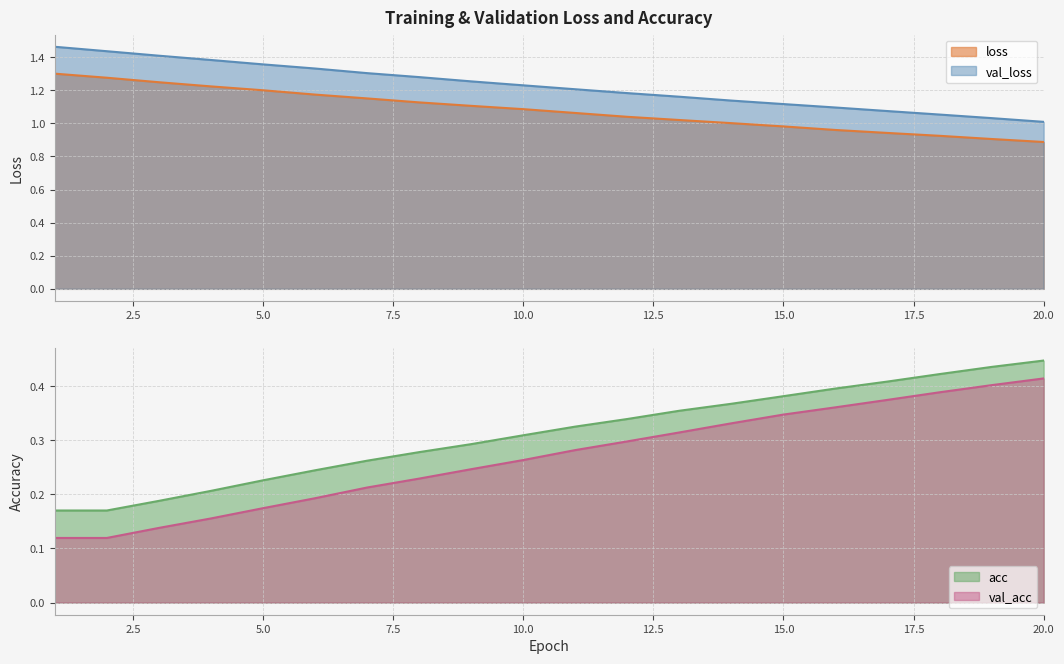

Which series has the largest total across all categories?

val_loss